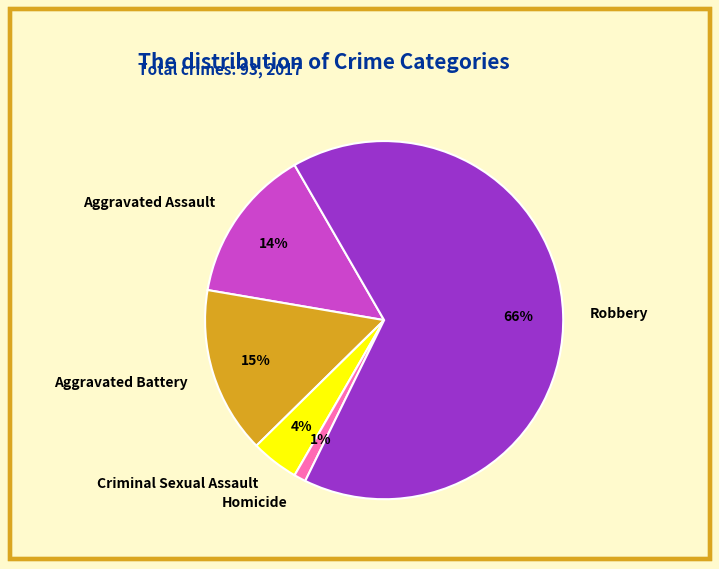

To the nearest percent, what portion does Homicide represent?

1%